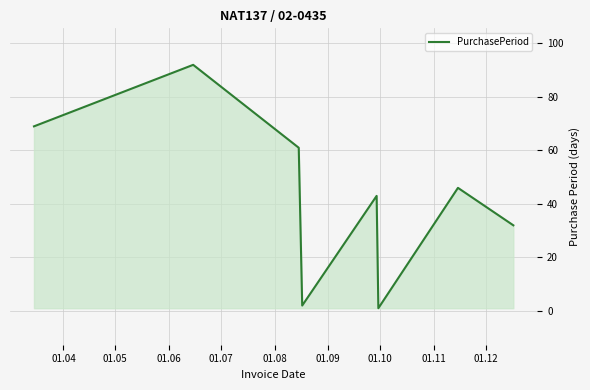

How many interior local peaks (higher than both neighbors) does the data have?

3